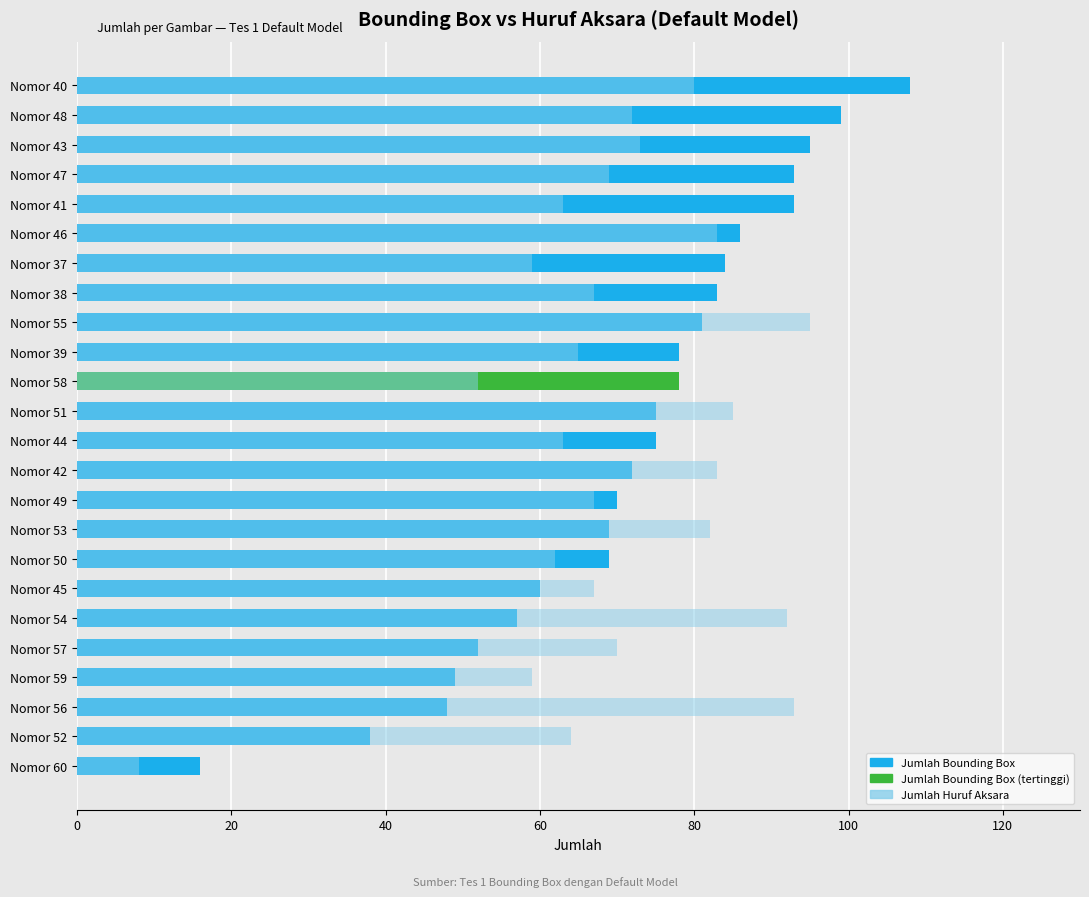

What is the sum of all Jumlah Bounding Box values?

1728